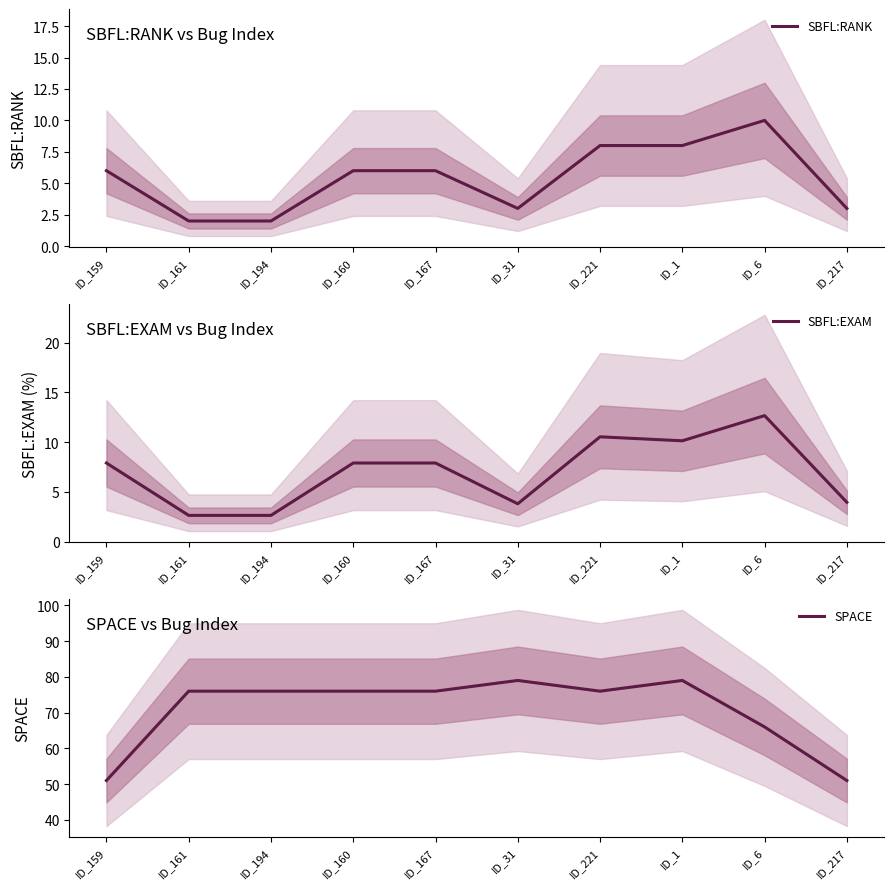

What is the difference between the highest and lowest values at ID_160?

70.0